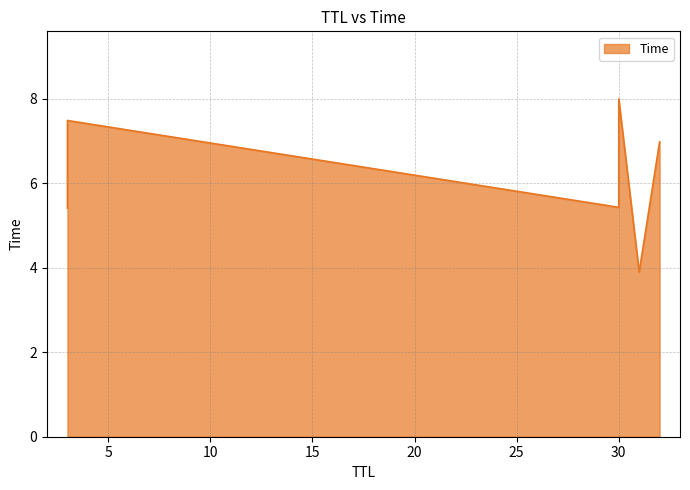

List the labels in order of value, smallest first.

31, 3, 30, 32, 3, 30